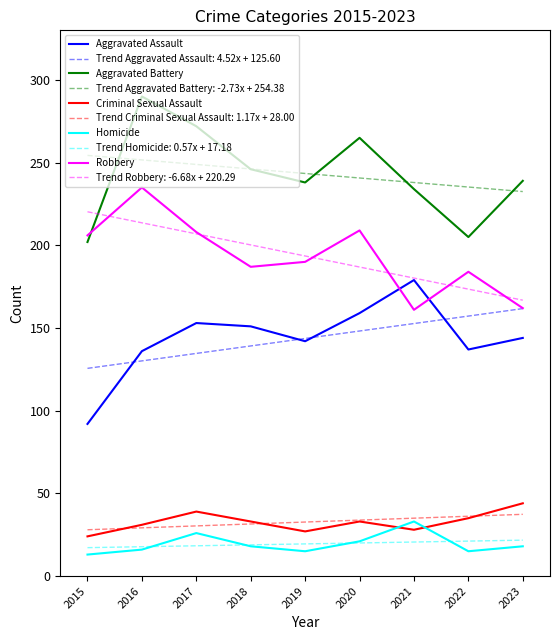

Is the value of Aggravated Assault at 2018 greater than the value of Criminal Sexual Assault at 2016?

Yes